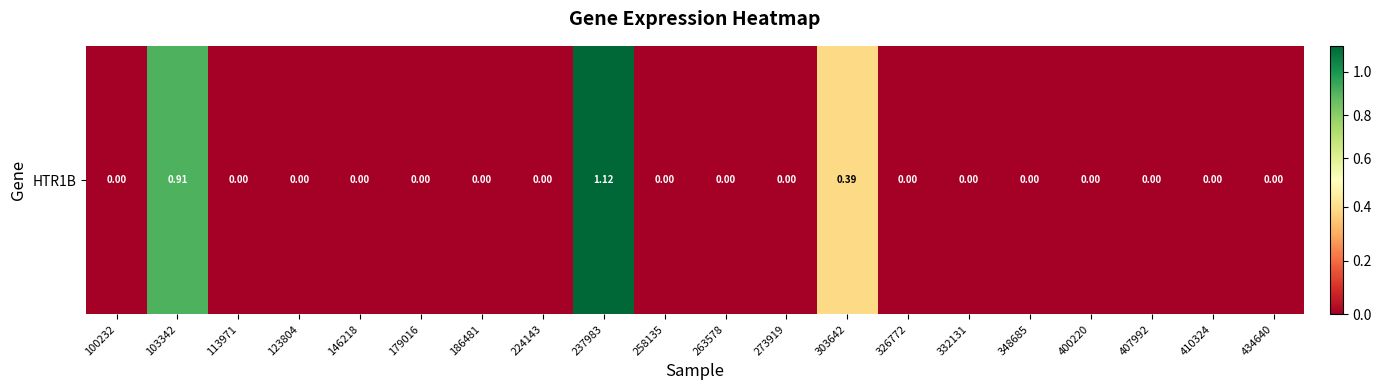

The value at 263578 is 0.0. True or false?

True